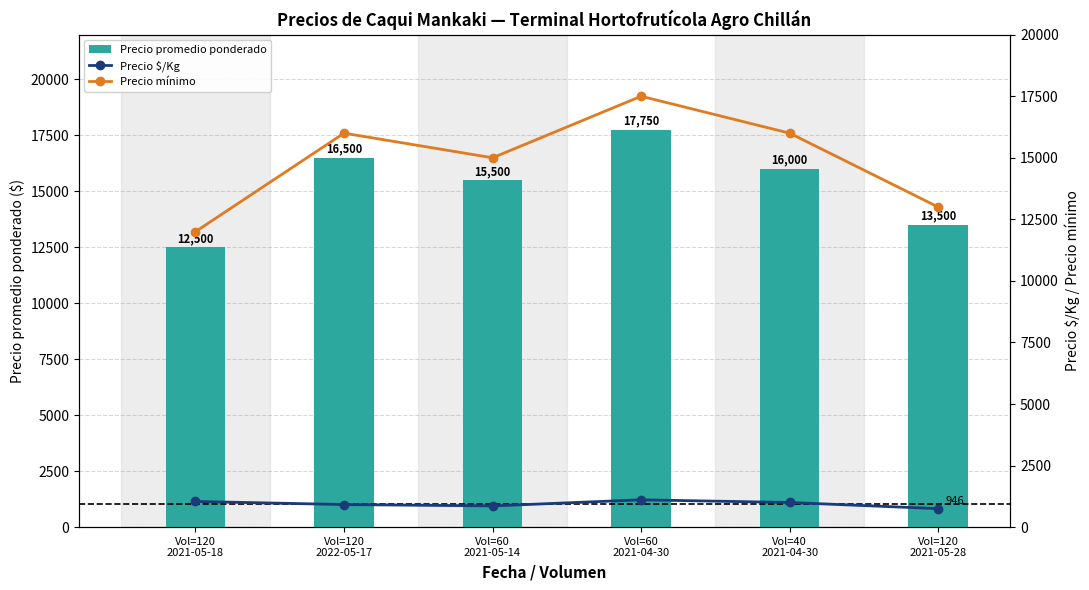

Which series has the widest spread of values?

Precio mínimo